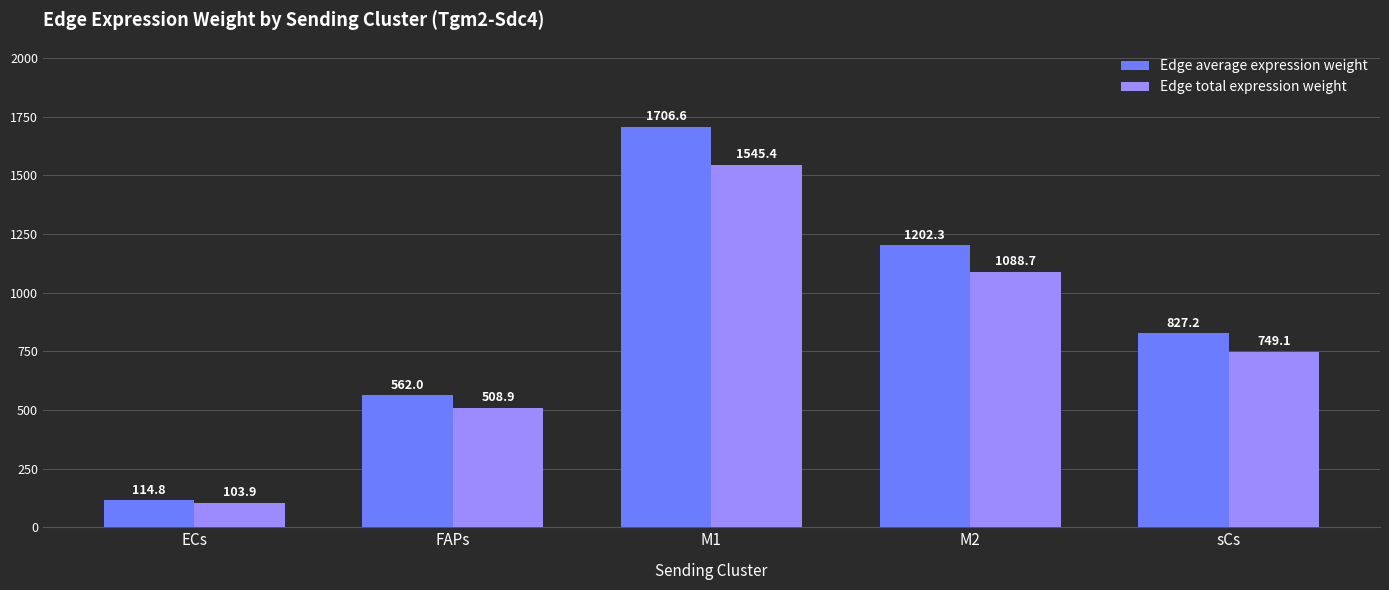

What is the average value of the Edge total expression weight series?

799.2